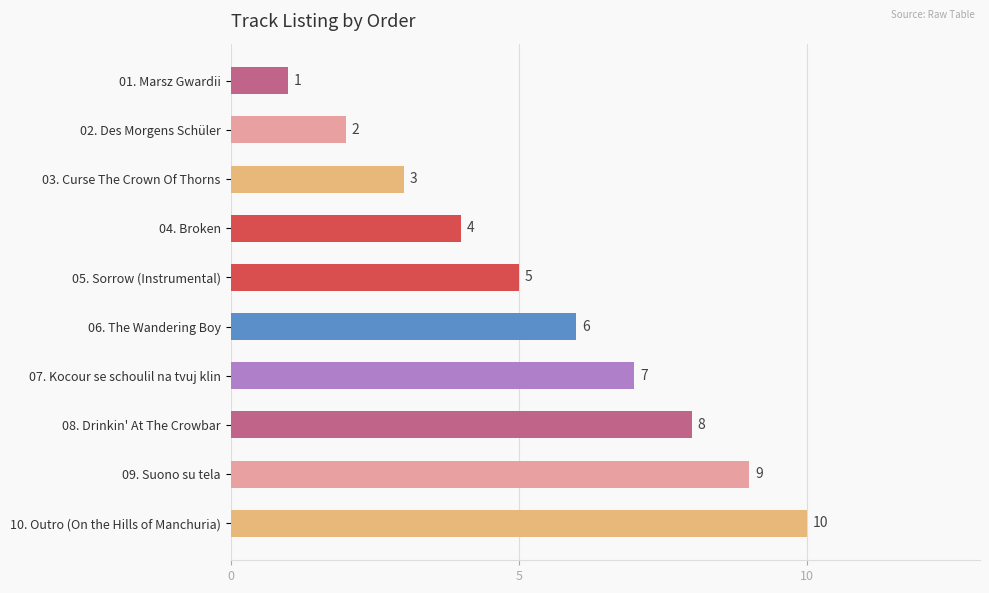

Does the chart contain any negative values?

No